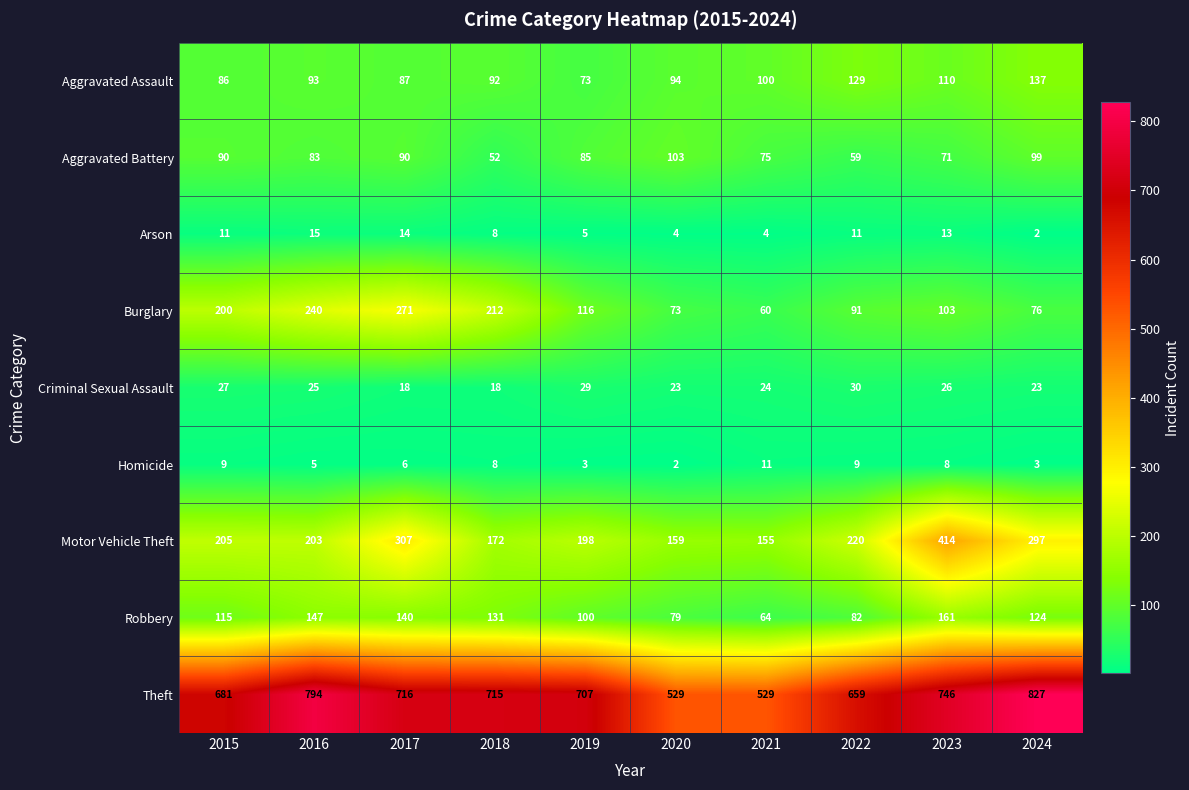

What is the average value of the Arson series?

9